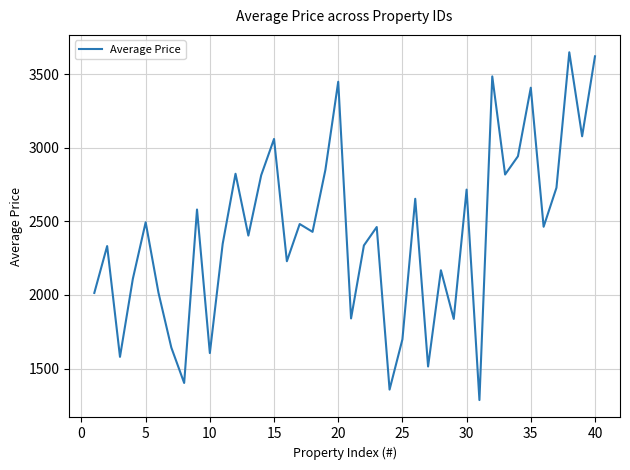

What is the greatest value displayed?

3647.9